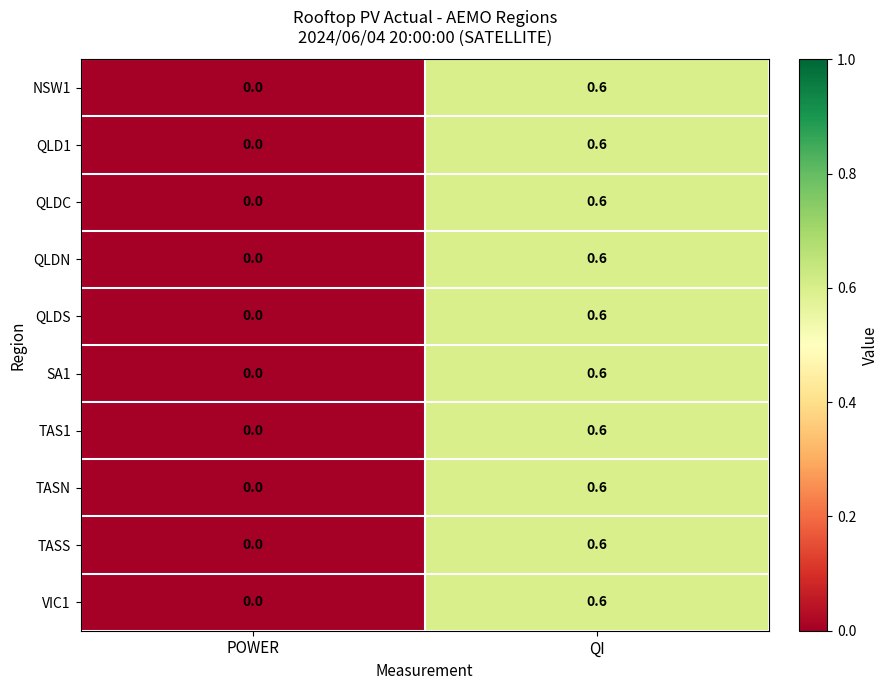

List the labels in order of NSW1 value, largest first.

QI, POWER